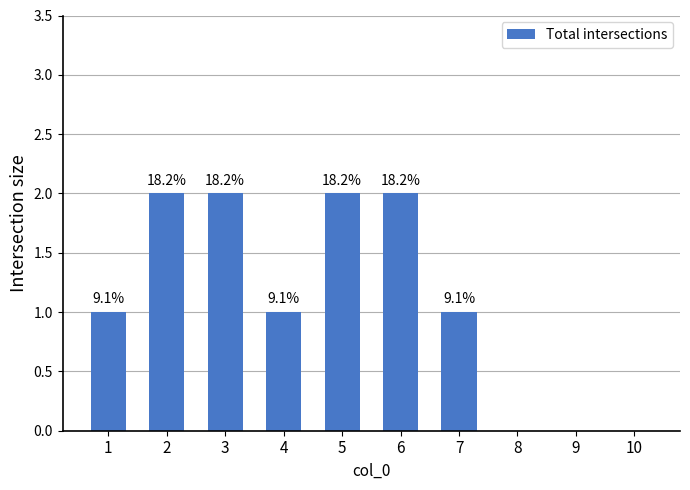

Reading left to right, extract all data points from this chart.

1=1	2=2	3=2	4=1	5=2	6=2	7=1	8=0	9=0	10=0